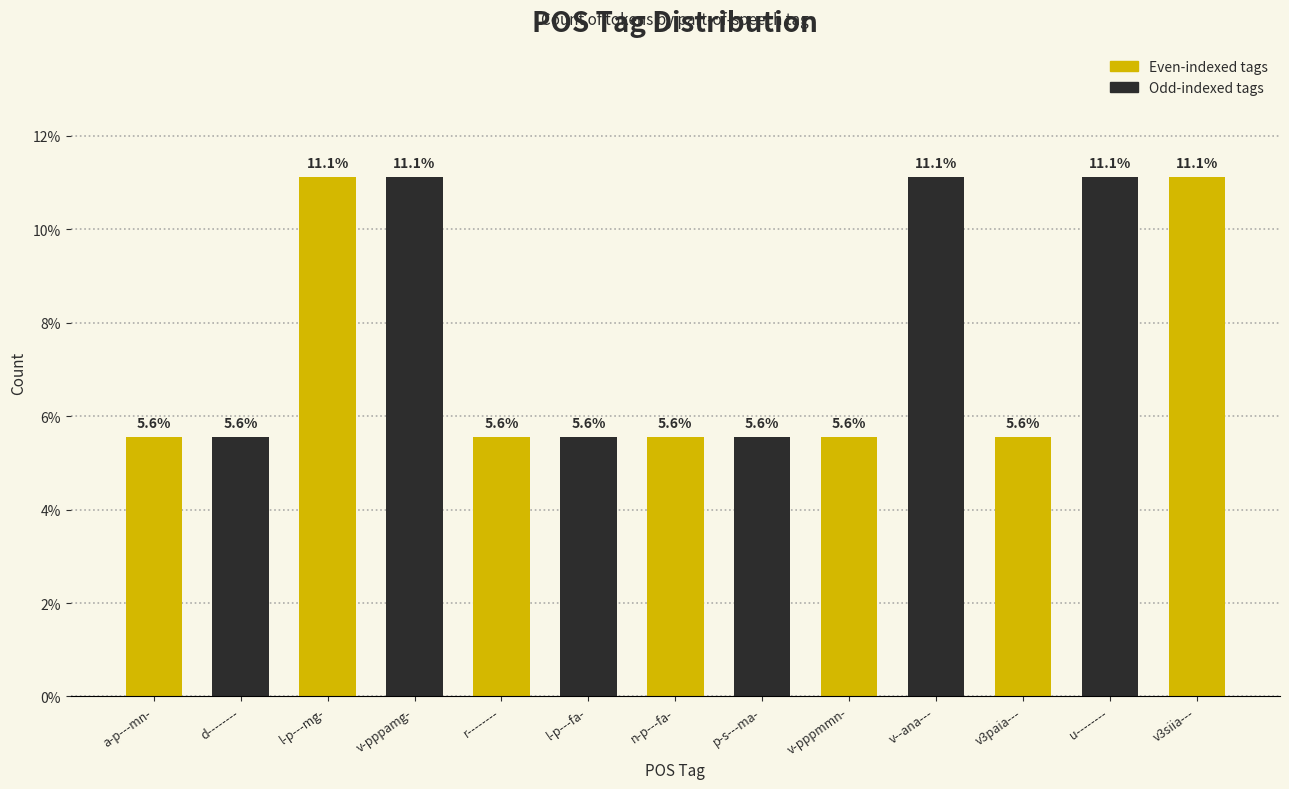

What is the average value?

7.7